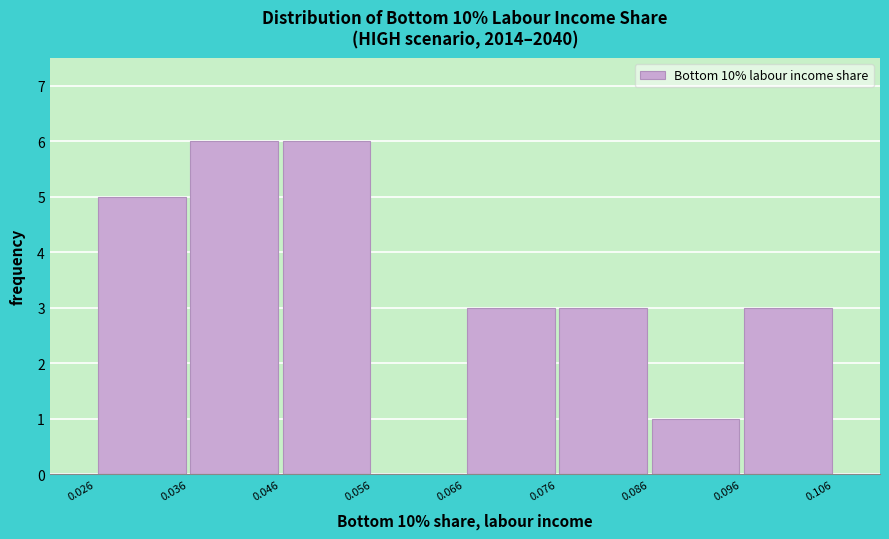

Reading left to right, transcribe this chart: for each bar, give the range it covers on the x-axis and its height. The values are not printed on the chart, so give them approximately, as read against the axis.

0.026 to 0.036: 5
0.036 to 0.046: 6
0.046 to 0.056: 6
0.056 to 0.066: 0
0.066 to 0.076: 3
0.076 to 0.086: 3
0.086 to 0.096: 1
0.096 to 0.106: 3